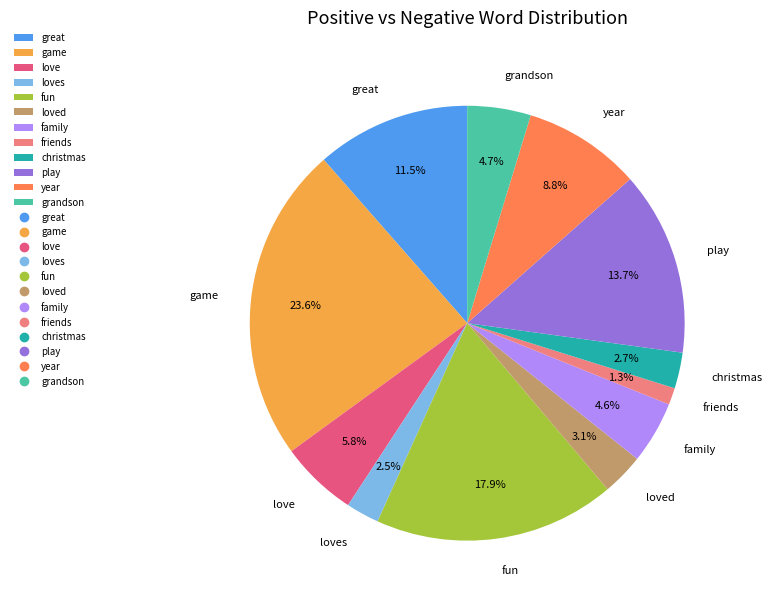

How many slices are in this pie chart?

12